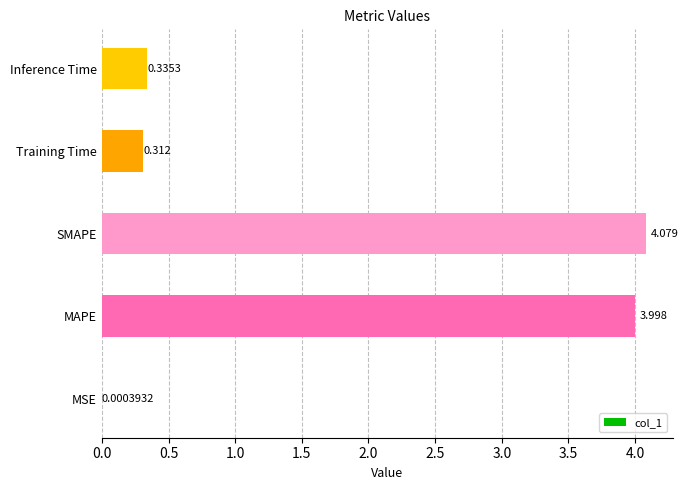

At which category does the chart reach its peak across all series?

SMAPE